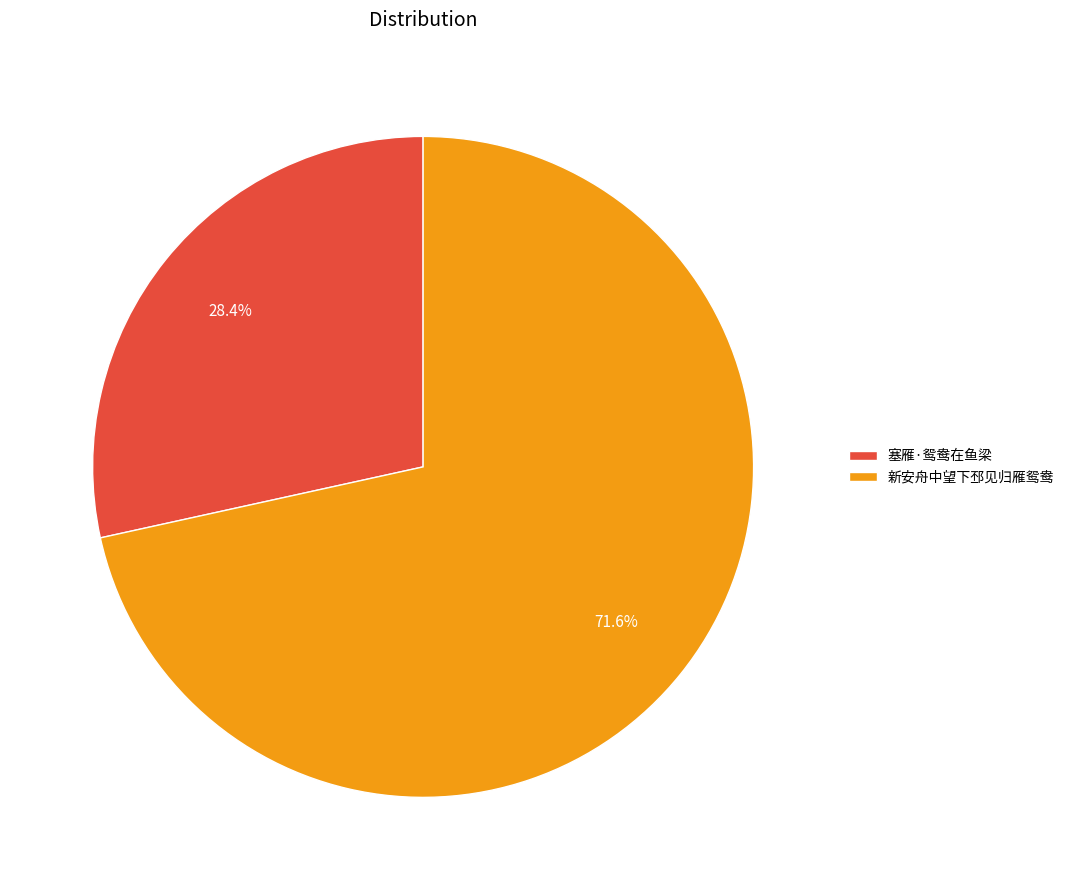

Count the number of slices in the pie.

2